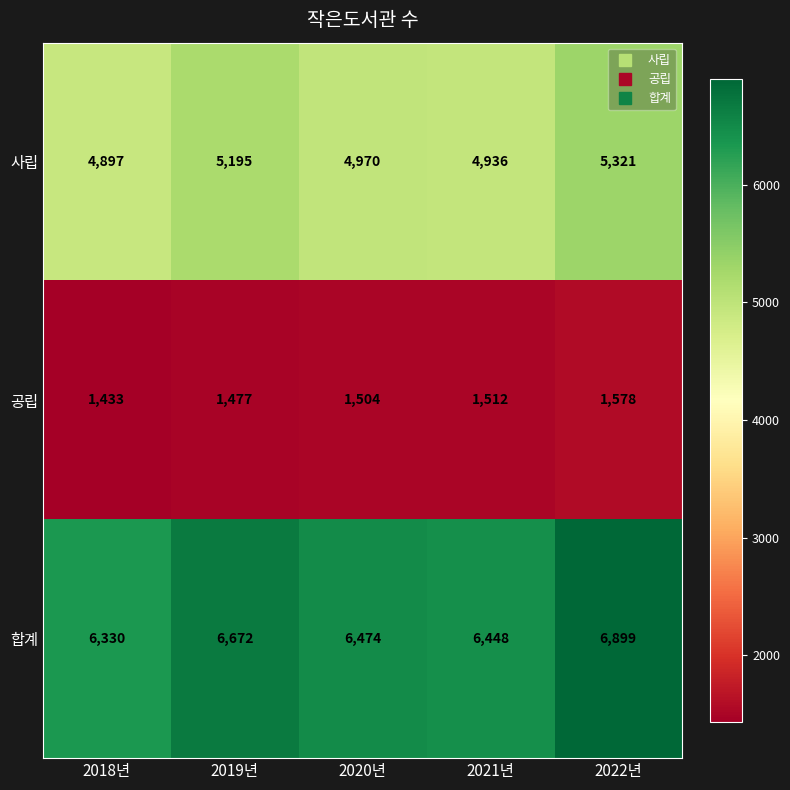

Rank the series by their average value, from highest to lowest.

합계, 사립, 공립